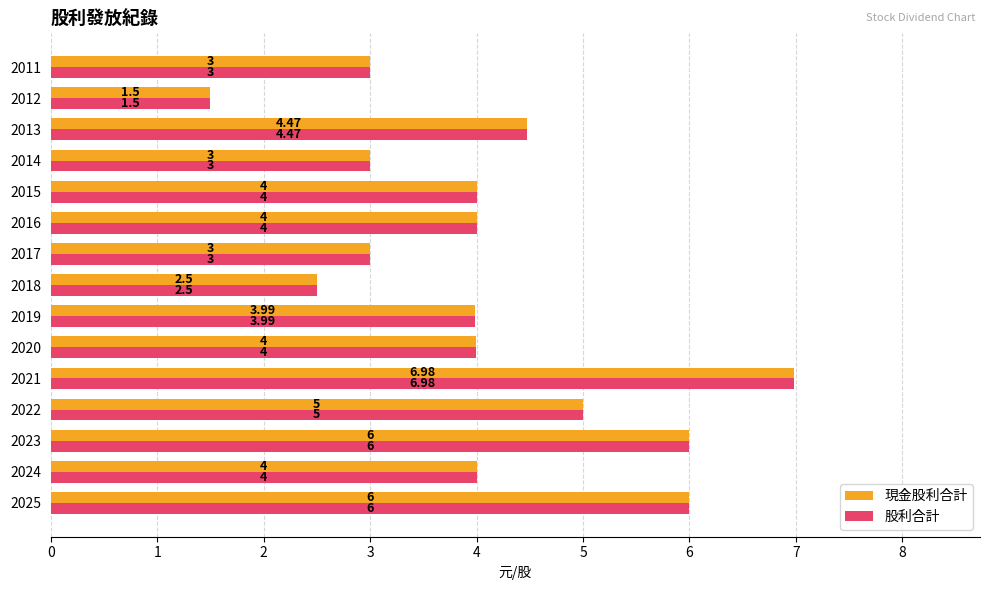

What is the total value across all series at 2016?

8.0